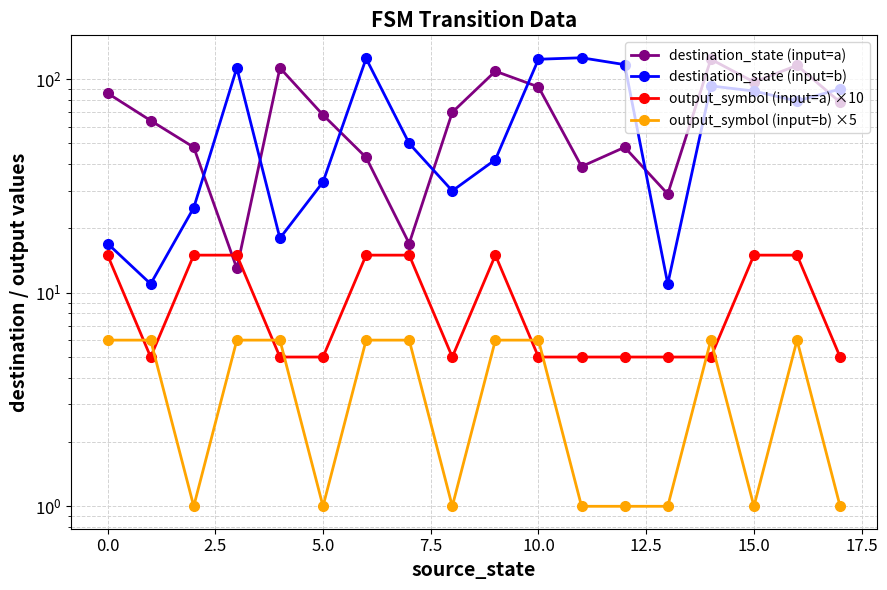

Count the number of data series in this chart.

4